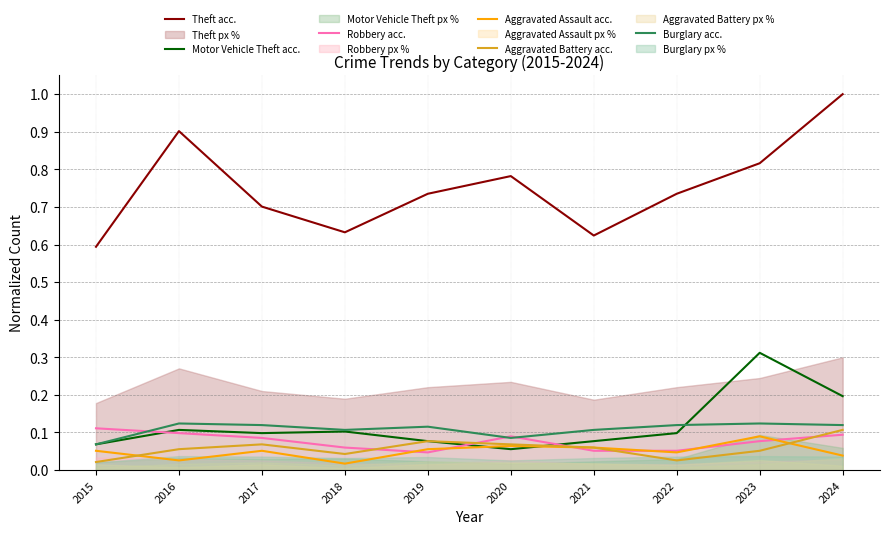

What is the spread (max minus min) of values at 2016?

0.9